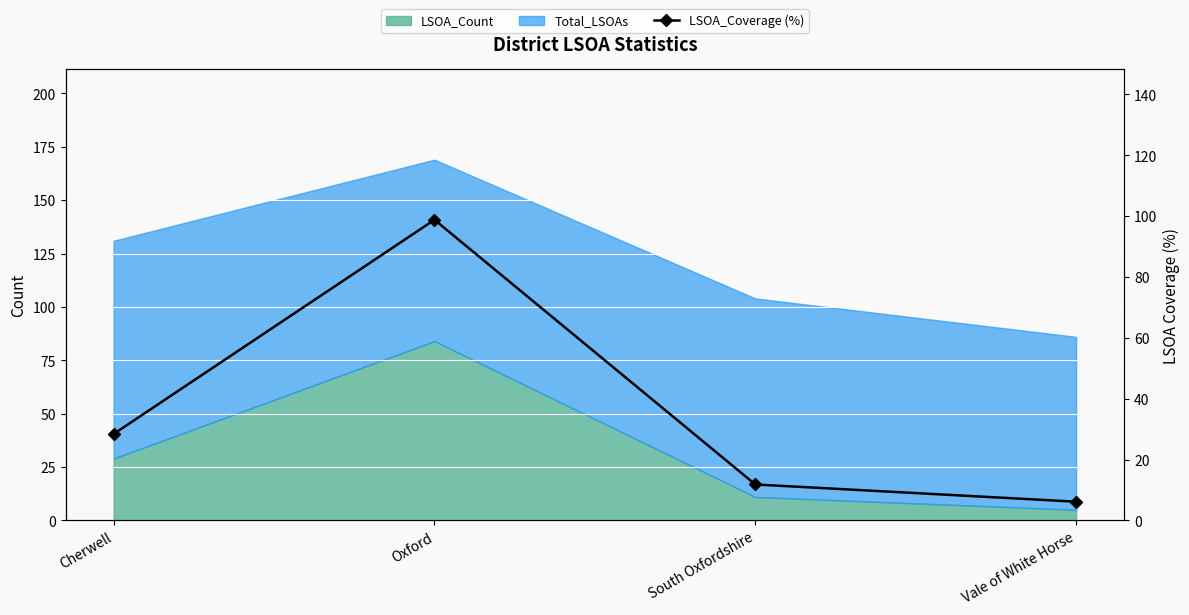

At which label does the data first exceed 28?

Cherwell